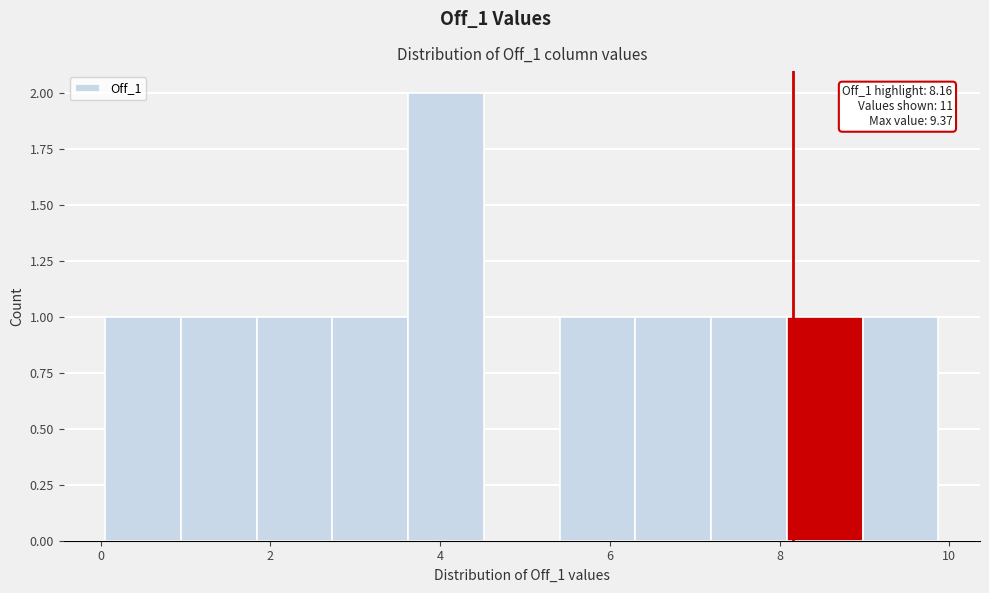

Over which range of the x-axis is the bar tallest?

3.6 to 4.6